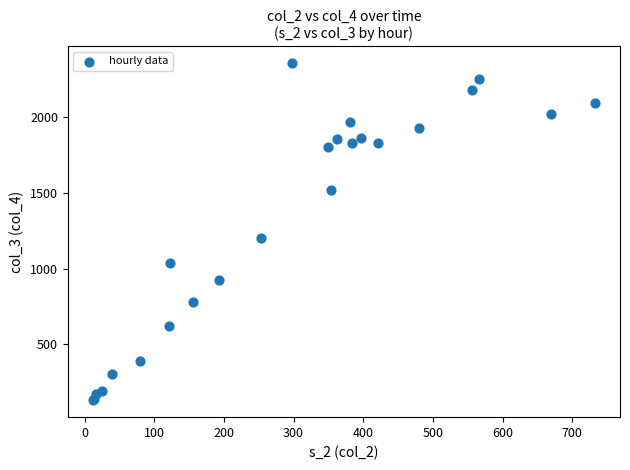

What Y value in the scatter plot is closest to 1242?

1204.4